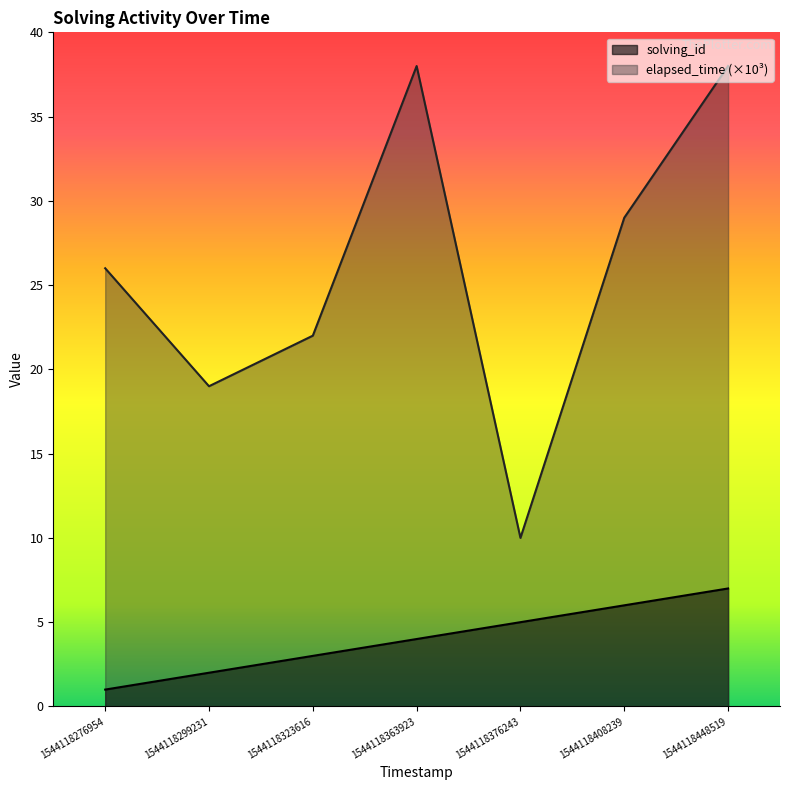

Where is the first local maximum for elapsed_time?

1544118363923